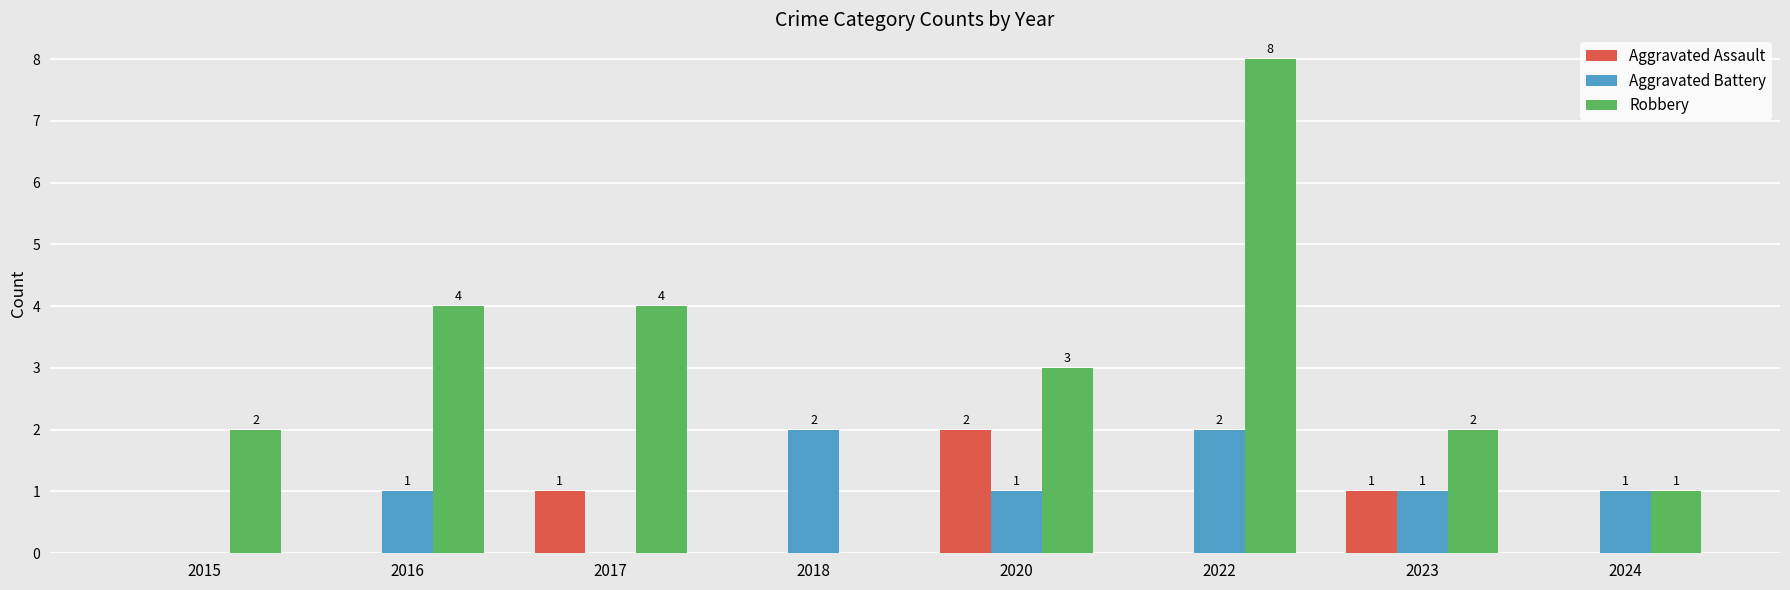

Is it true that Robbery equals 1 at 2024?

True